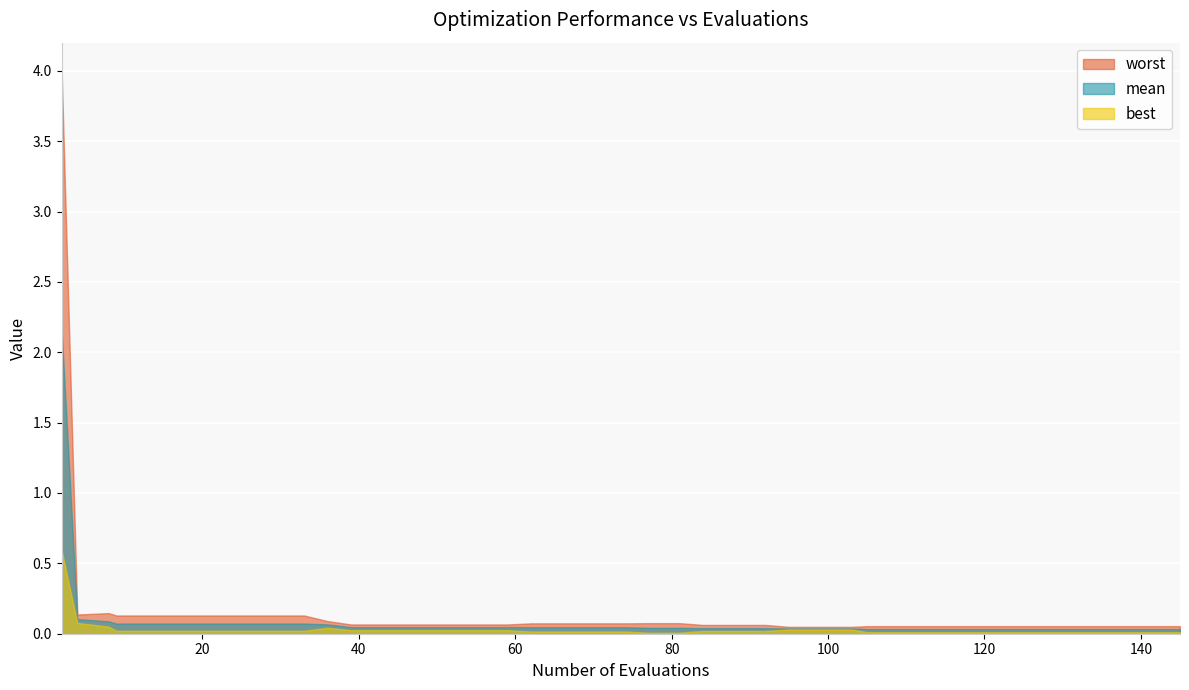

The worst series shows 0.1 at 125. True or false?

True